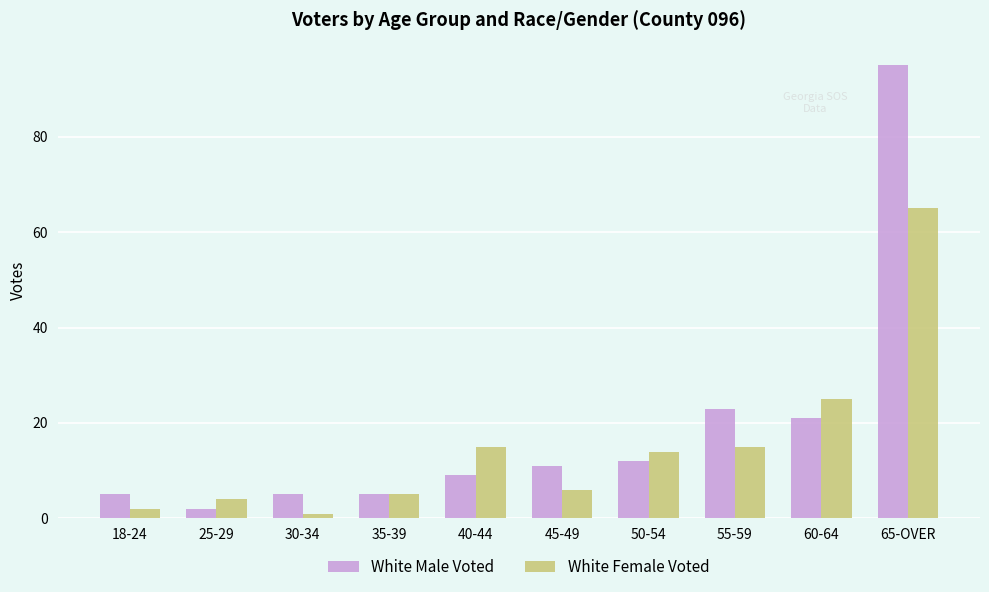

Count the number of categories in the chart.

10